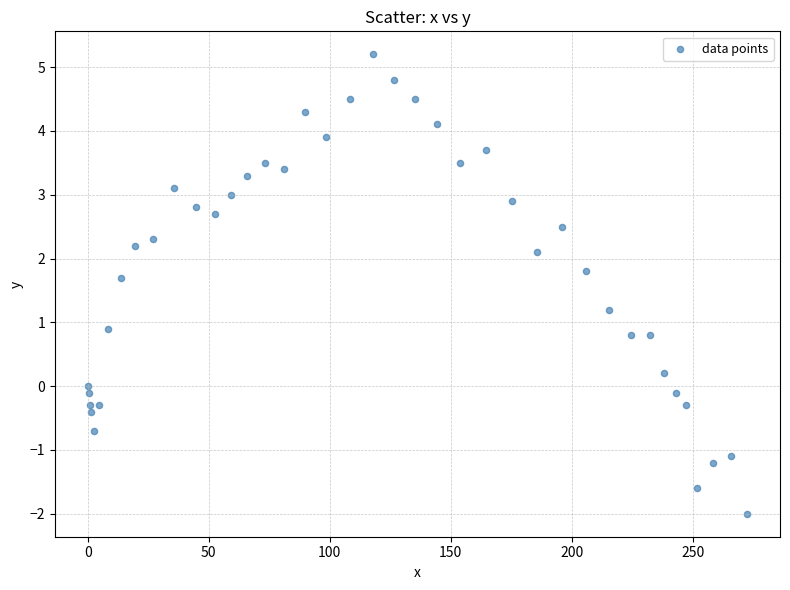

What is the range of X values (max minus min)?

272.5